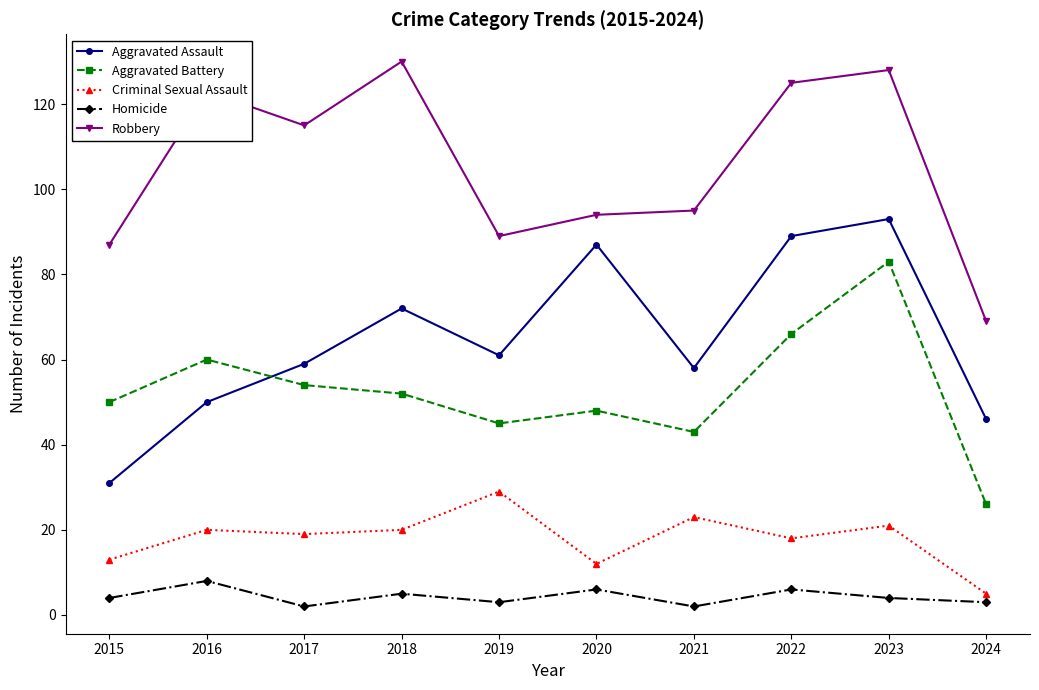

What is the difference between the second highest and minimum values in the Aggravated Battery series?

40